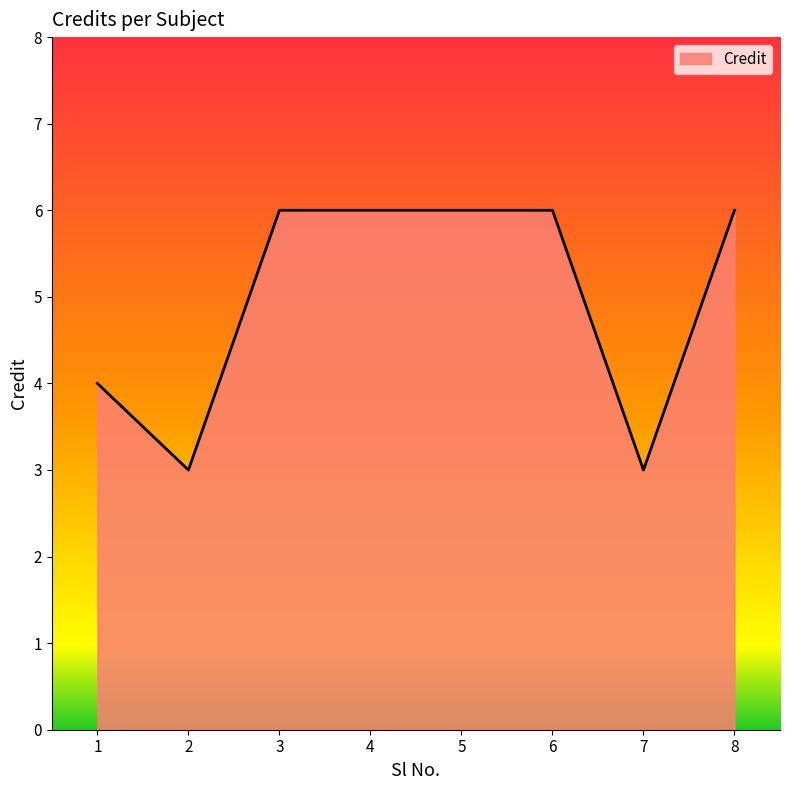

What is the difference between the second highest and minimum values?

3